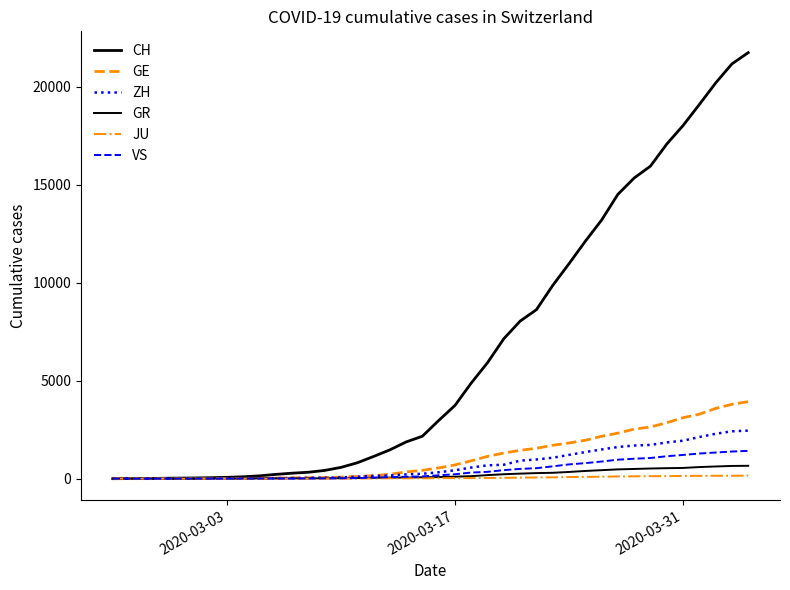

How many lines are shown in the chart?

6